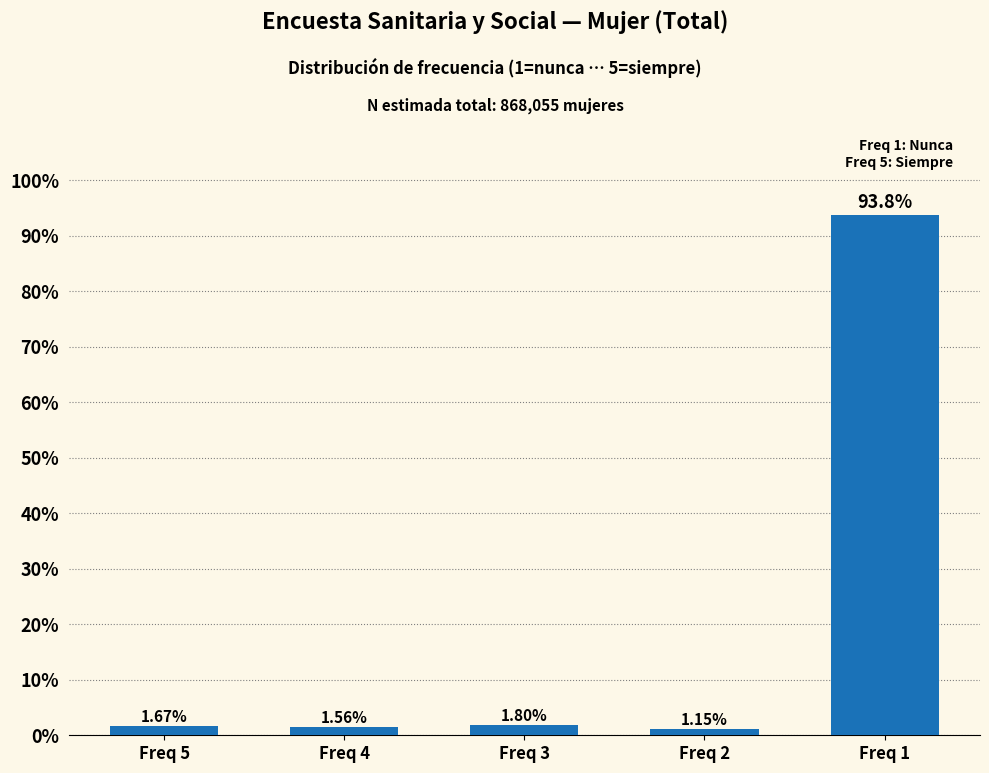

What is the difference between the second highest and minimum values?

0.7